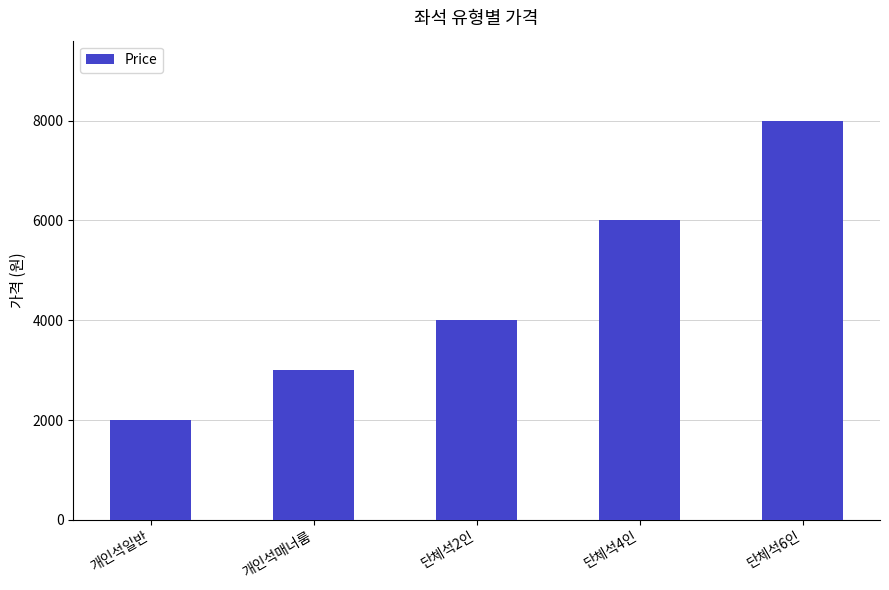

What is the average value?

4600